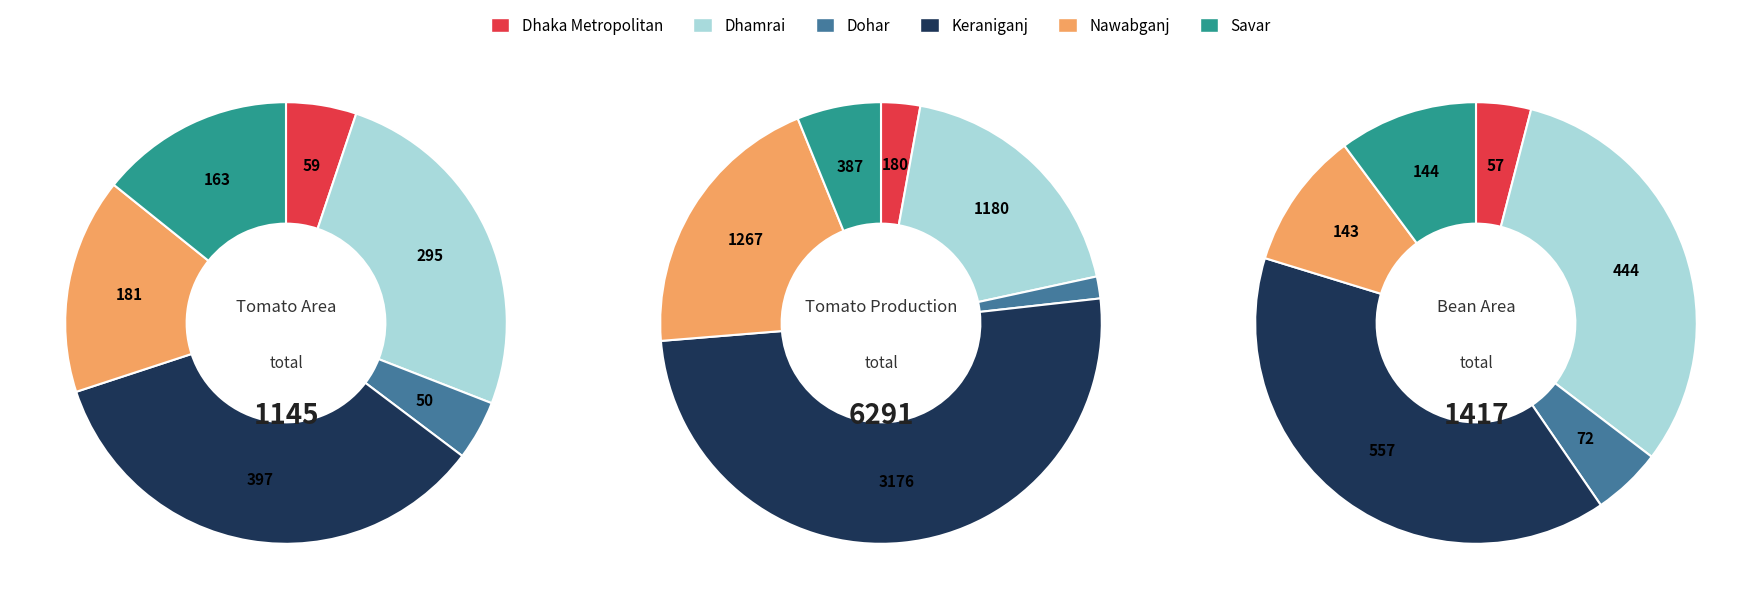

Count the number of slices in the pie.

6